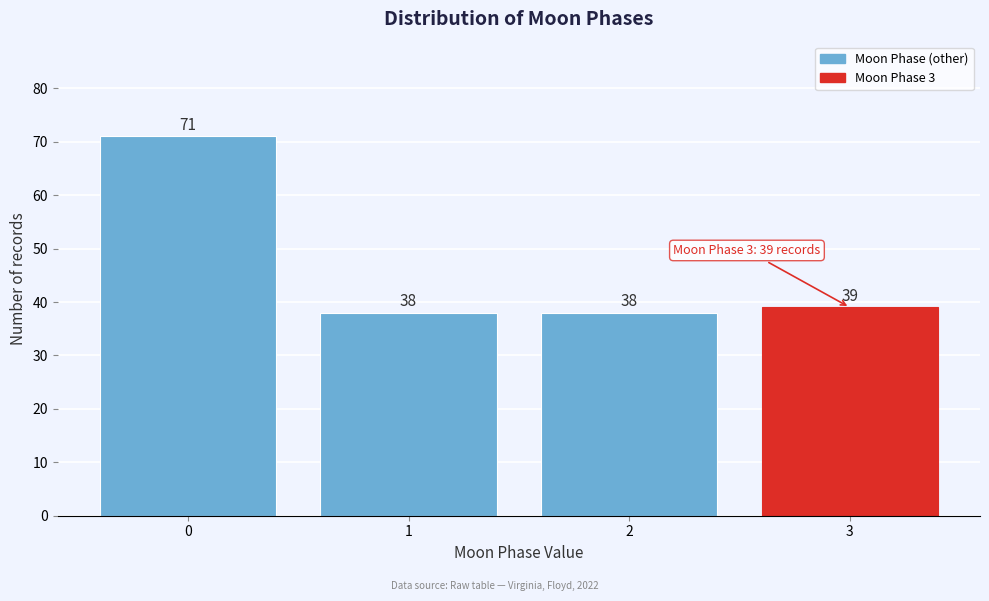

Reading left to right, what are all the values shown in this chart?

0=71	1=38	2=38	3=39